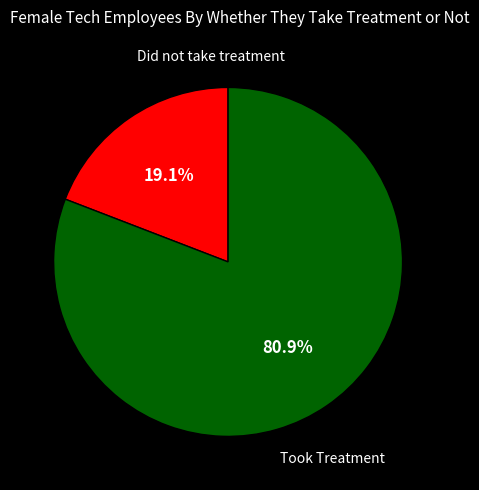

How many segments does this pie chart have?

2